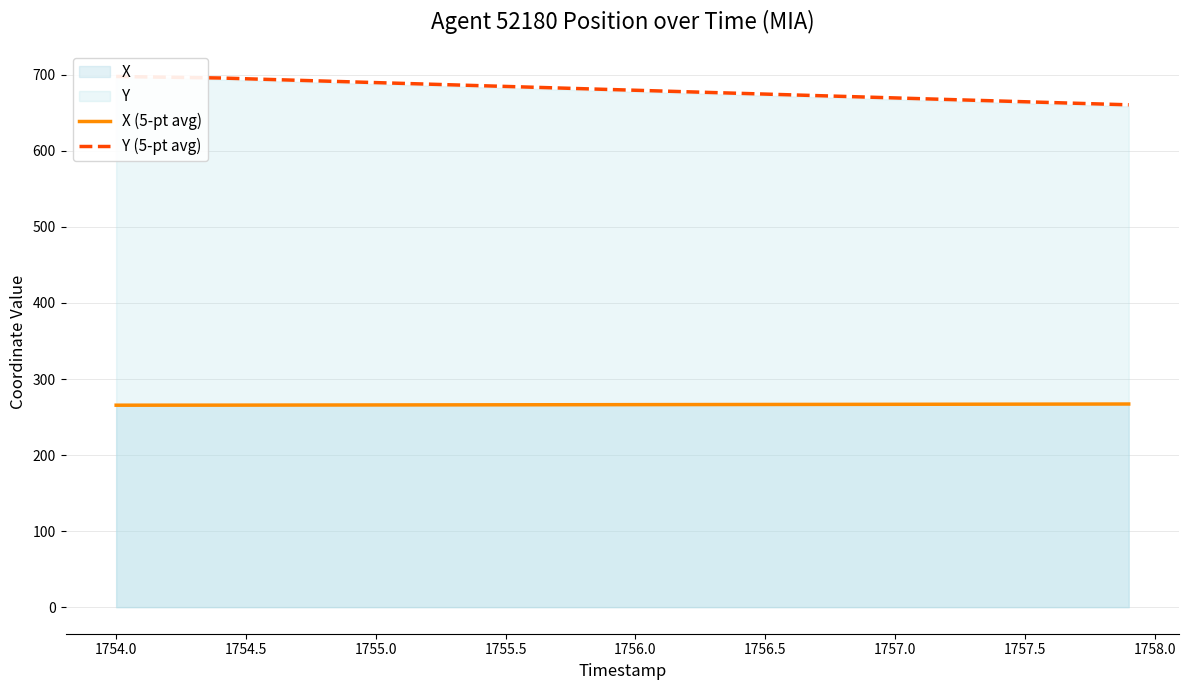

What is the highest value of the X (5-pt avg) series?

267.1